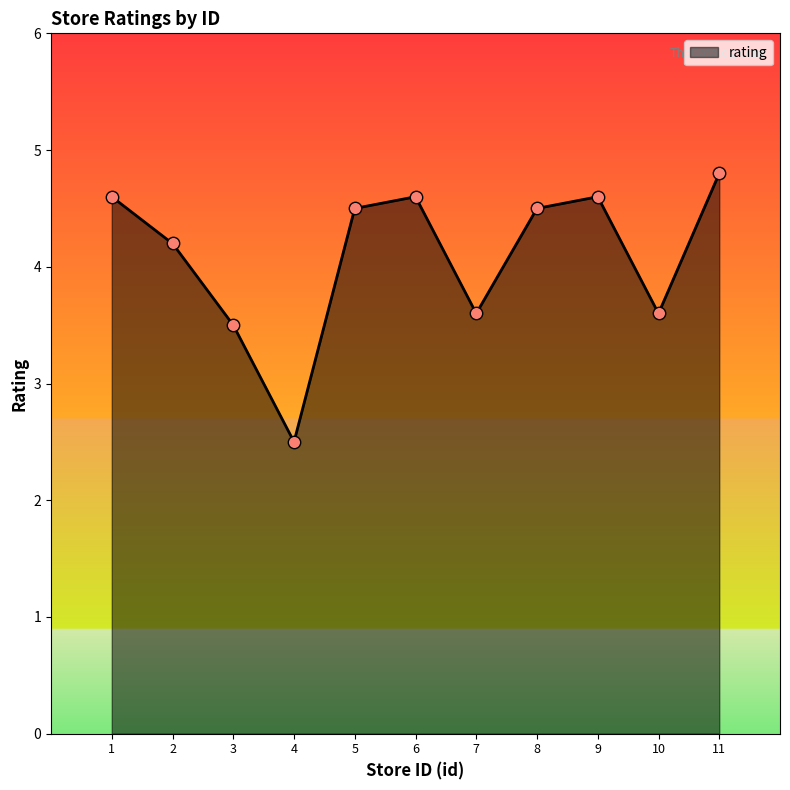

What is the change in value from 2 to 3?

-0.7